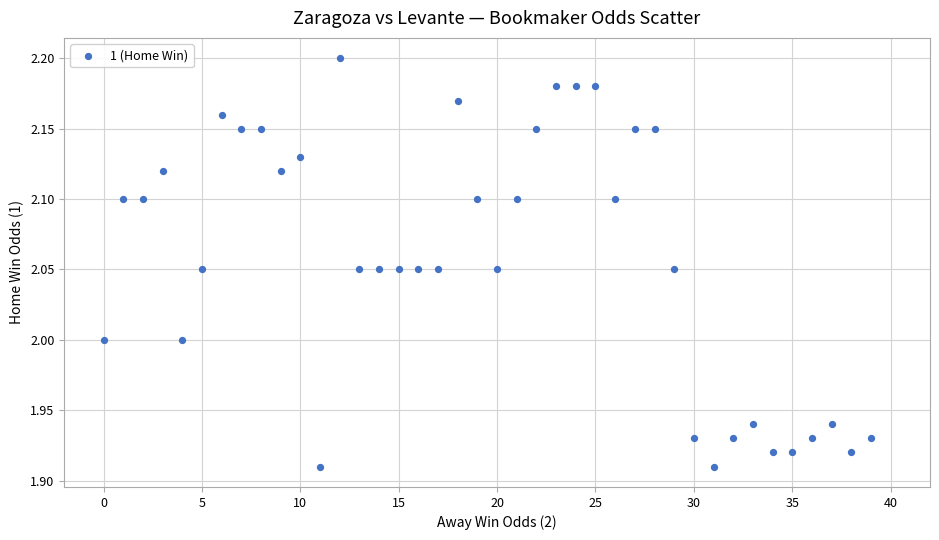

What is the range of Y values (max minus min)?

0.3